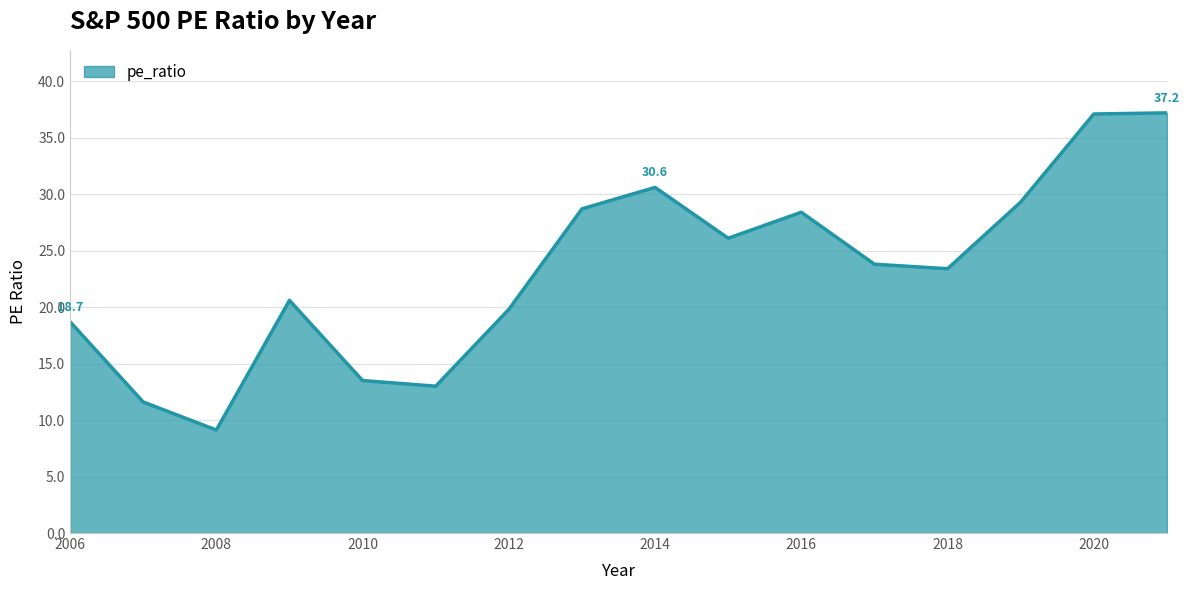

What is the difference between the maximum and minimum values?

28.1